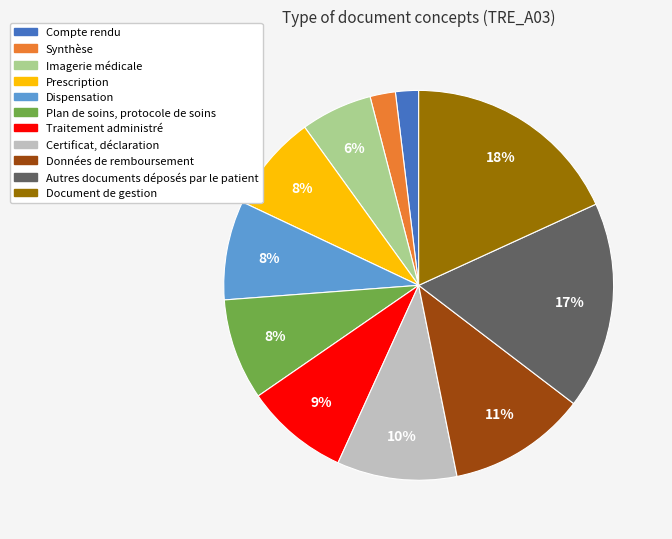

The Traitement administré slice represents 22% of the pie. True or false?

False